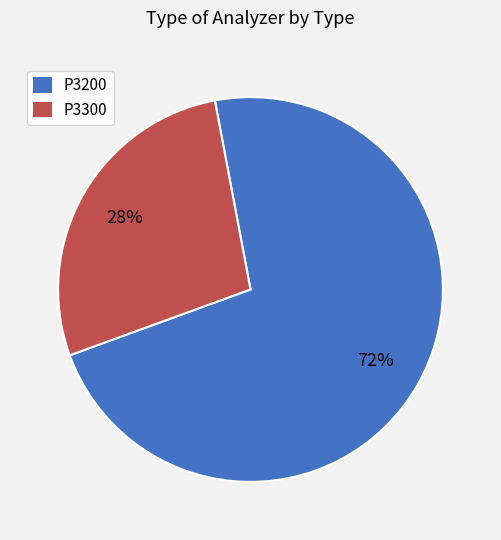

Is P3200 the majority of the pie?

Yes